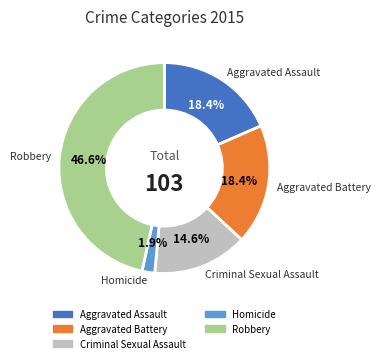

To the nearest percent, what percentage of the pie is Criminal Sexual Assault?

15%